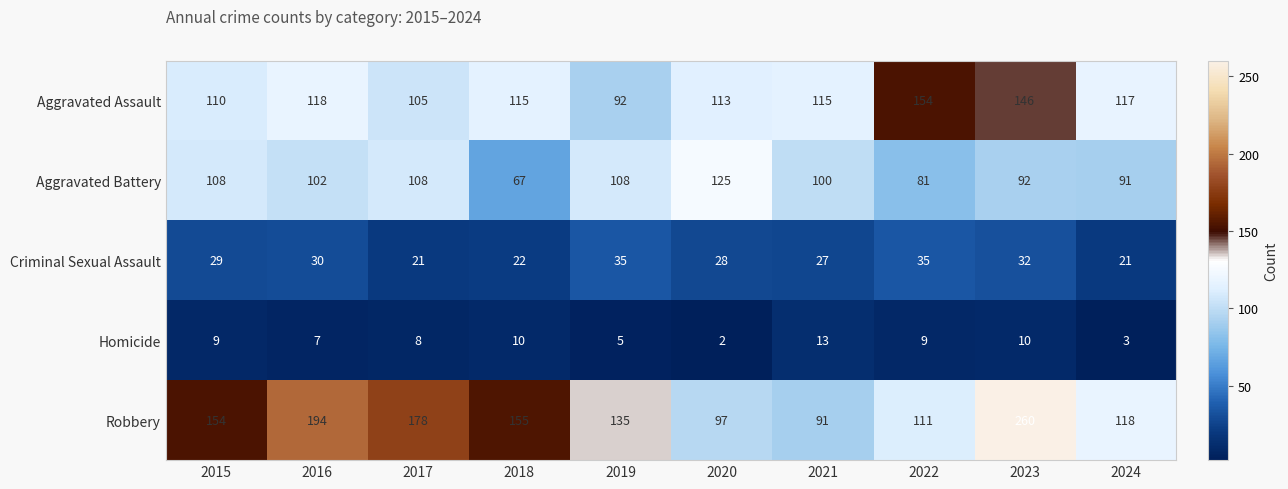

Read the Aggravated Battery value at 2015, to the nearest 10.

110